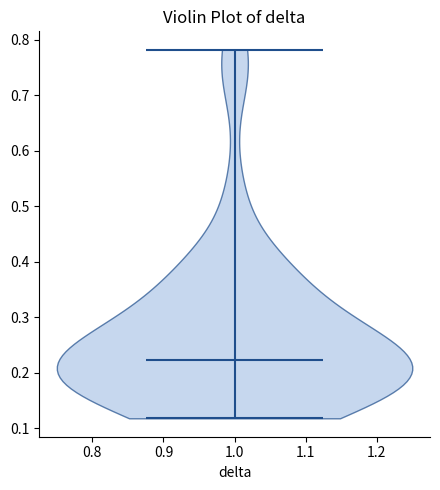

What is the highest point the violin at x = 1.0 reaches on the y-axis? The values are not printed on the chart, so give them approximately, as read against the axis.

0.78